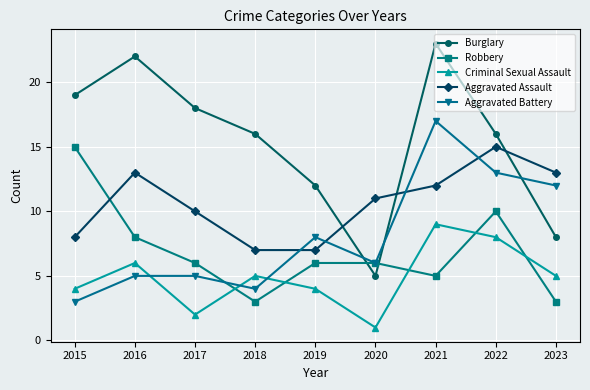

How many data points does each series have?

9